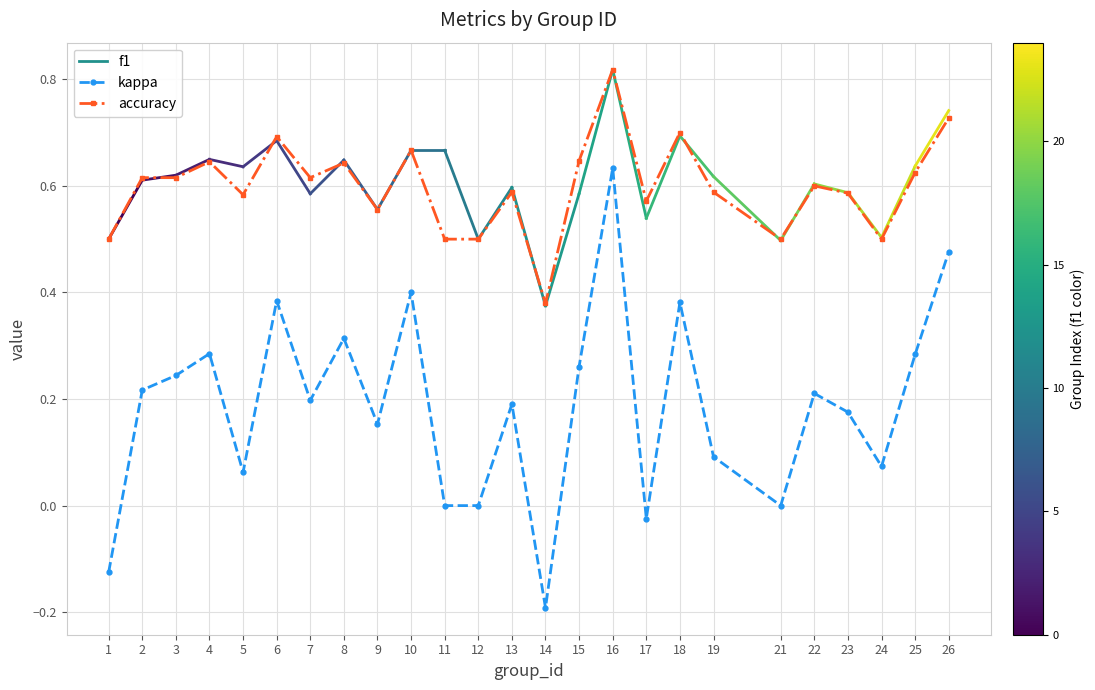

Which series has the largest range (max minus min)?

kappa